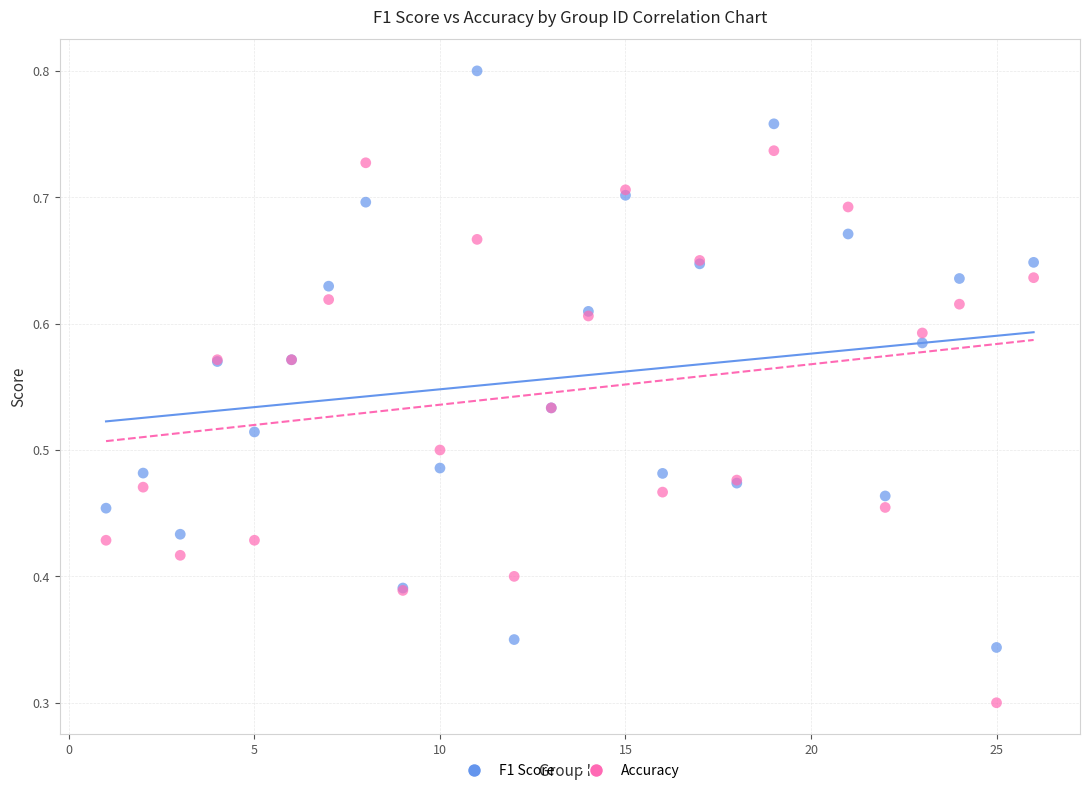

Which series has the largest Y range (max minus min)?

F1 Score